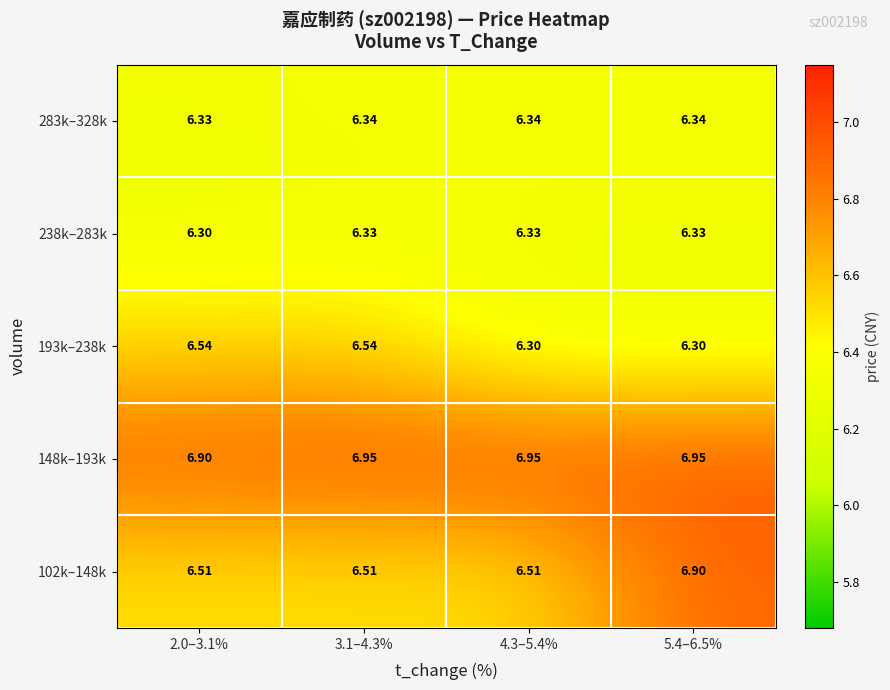

Count the number of categories in the chart.

4